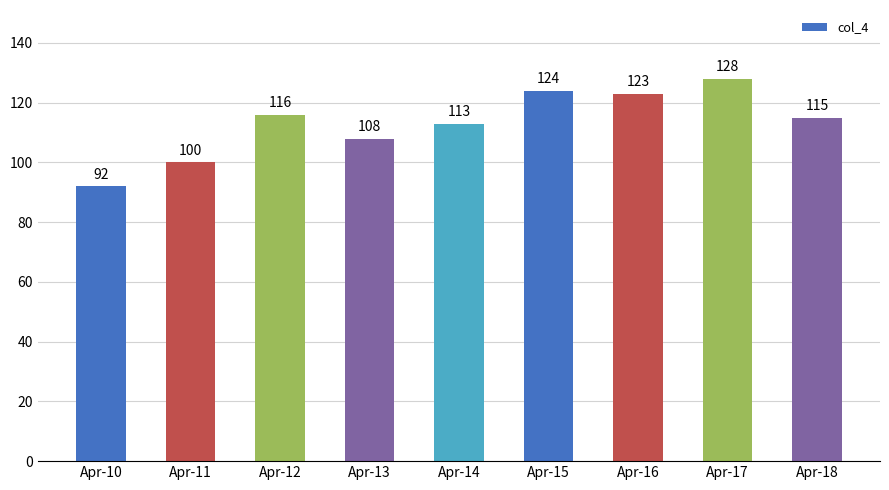

Reading left to right, what are all the values shown in this chart?

92	100	116	108	113	124	123	128	115